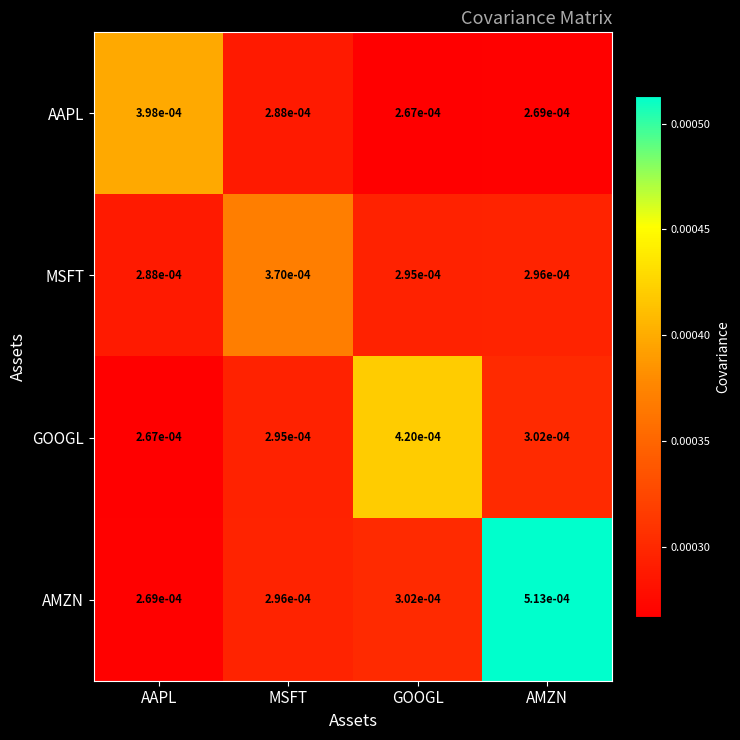

List the series in order of their peak value, lowest first.

MSFT, AAPL, GOOGL, AMZN